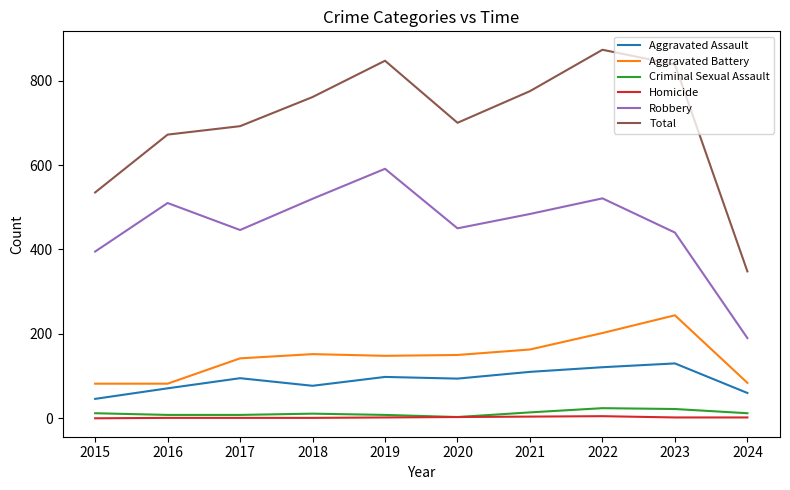

Which category has the lowest value in the Total series?

2024